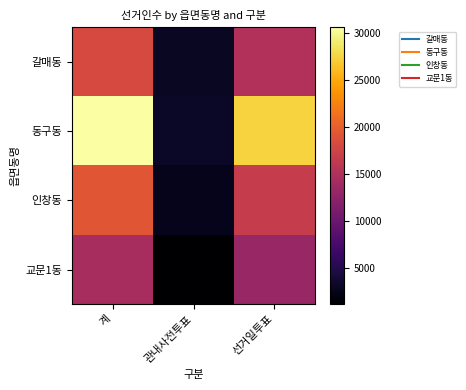

List the series in order of their peak value, highest first.

동구동, 인창동, 갈매동, 교문1동